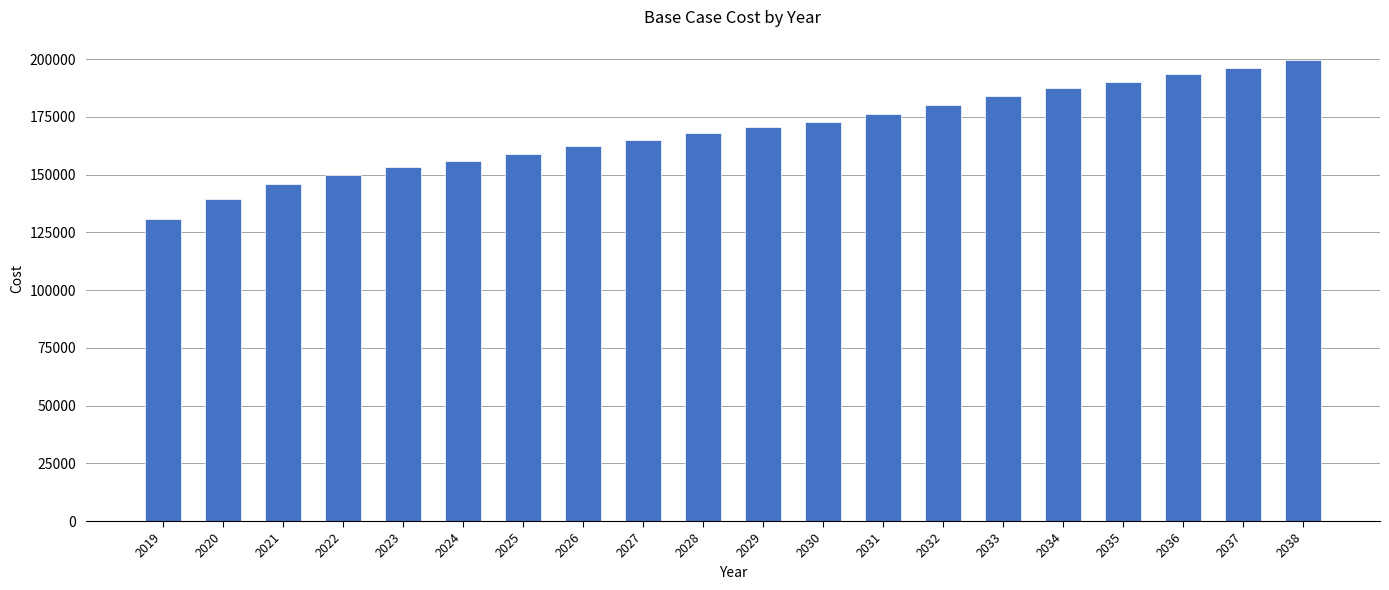

Which label corresponds to the smallest value in the chart?

2019